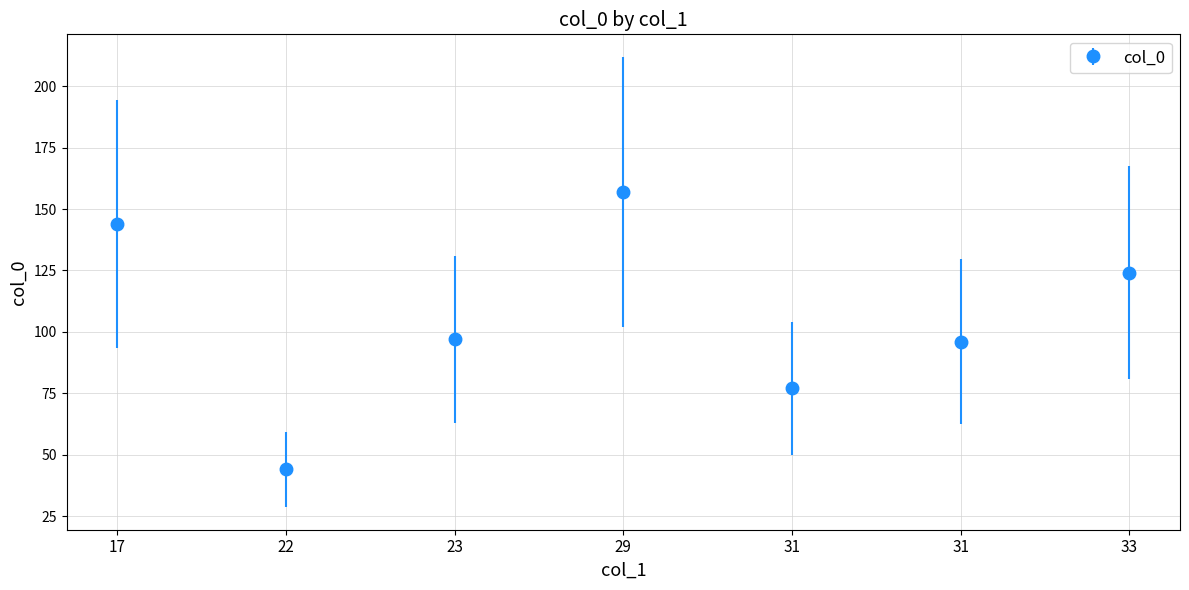

Count the number of data series in this chart.

1